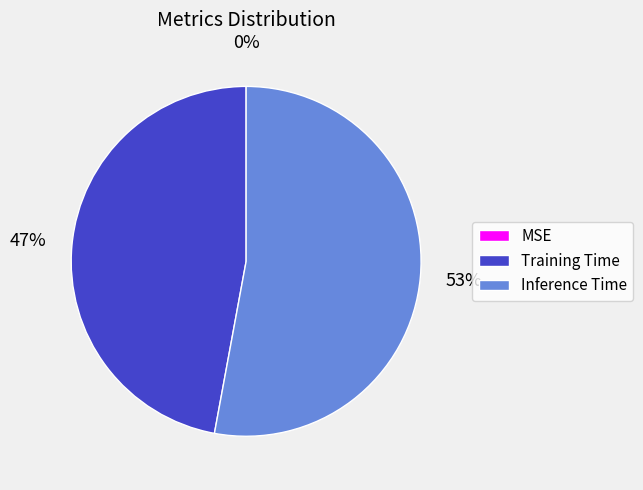

To the nearest percent, what is the combined percentage of Inference Time and Training Time?

100%